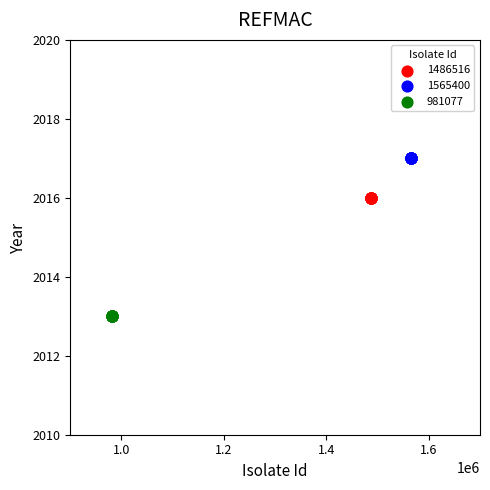

Which series contains the lowest Y value?

981077